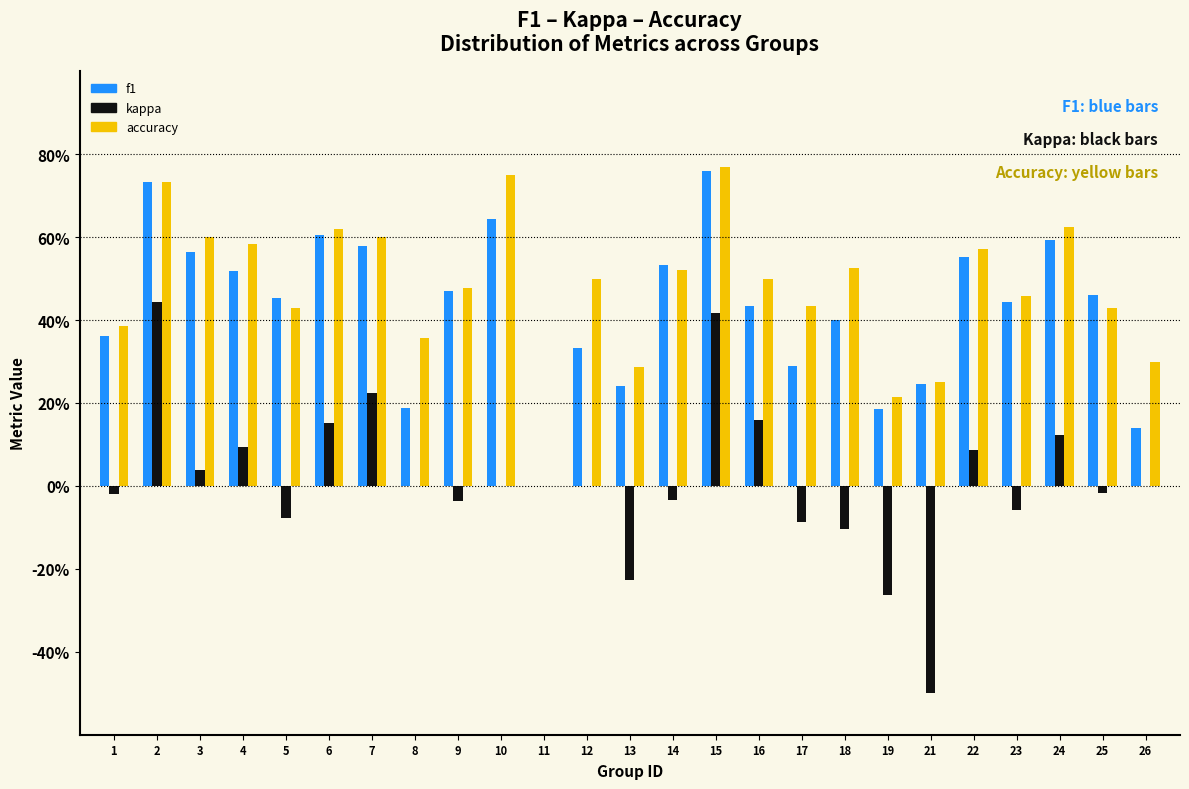

Are the bars grouped side by side (vs. stacked)?

Yes